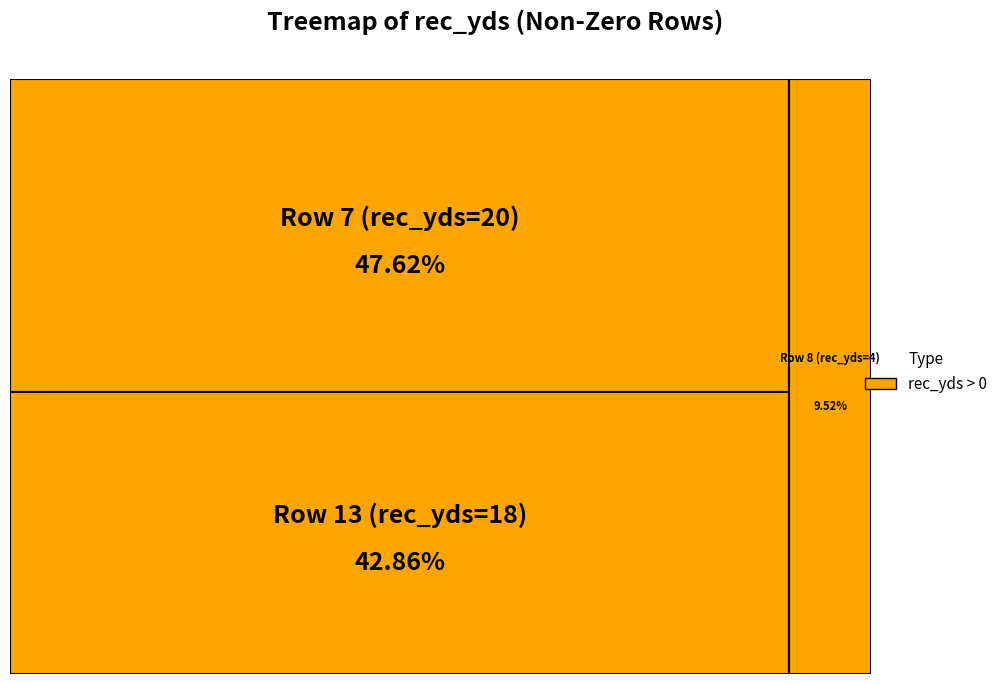

What portion of the pie excludes Row 13 (rec_yds=18)?

57.1%